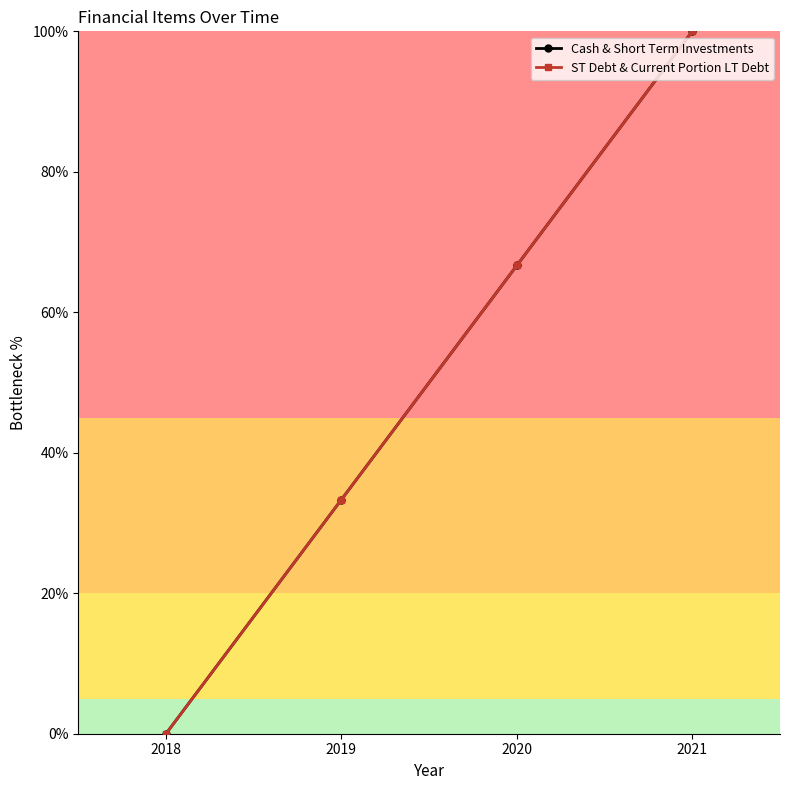

Does the chart have visible grid lines?

No